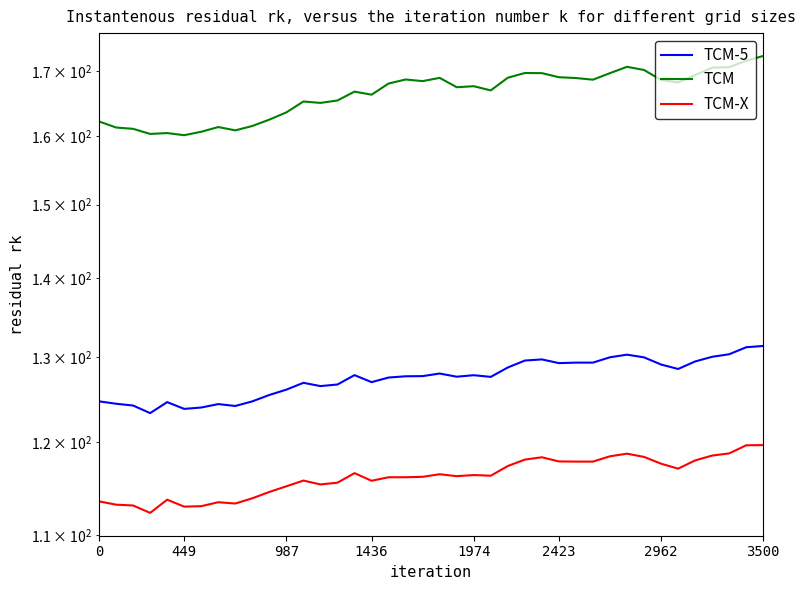

What position from the right is 0?

40